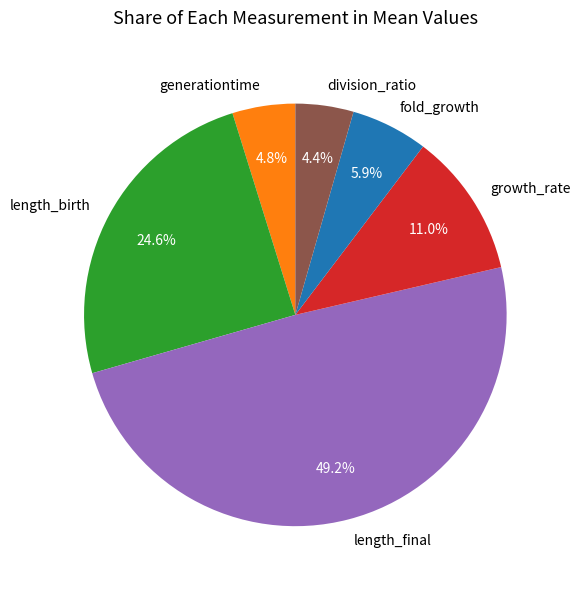

Is there a majority slice in this chart?

No